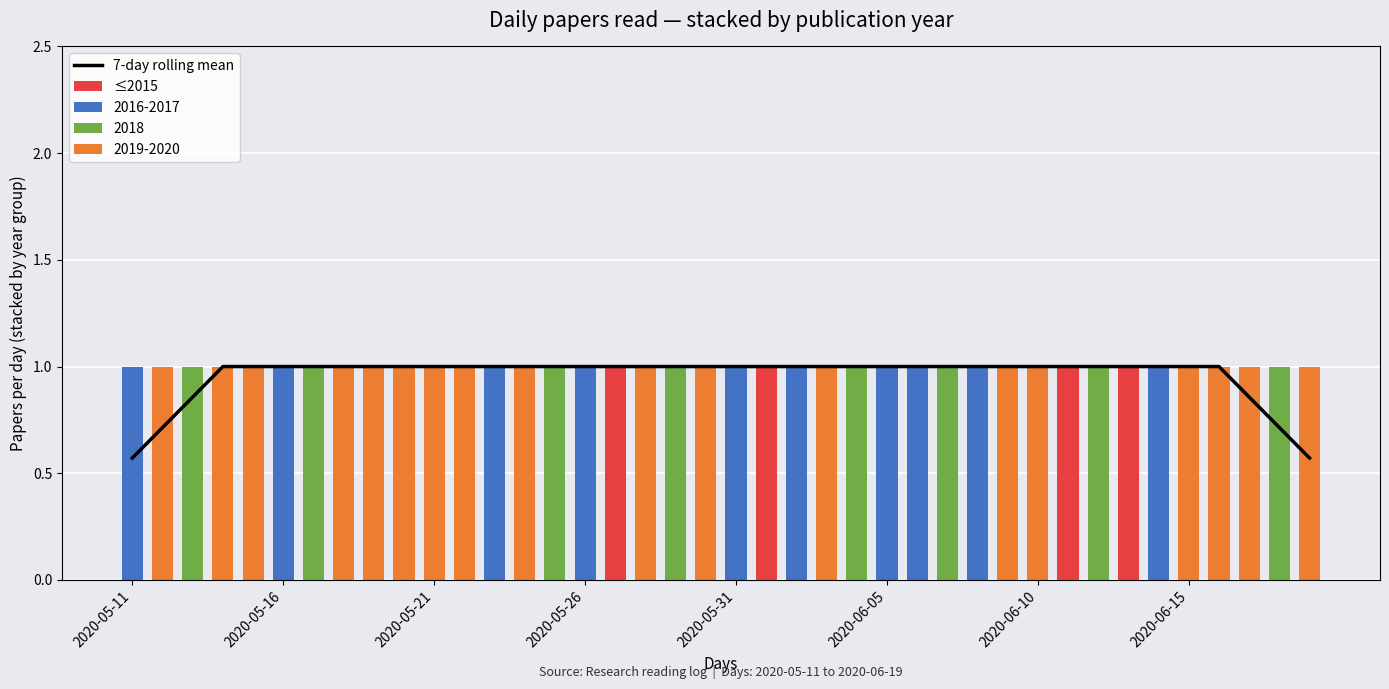

The value of ≤2015 at 2020-06-10 is -0.6. True or false?

False